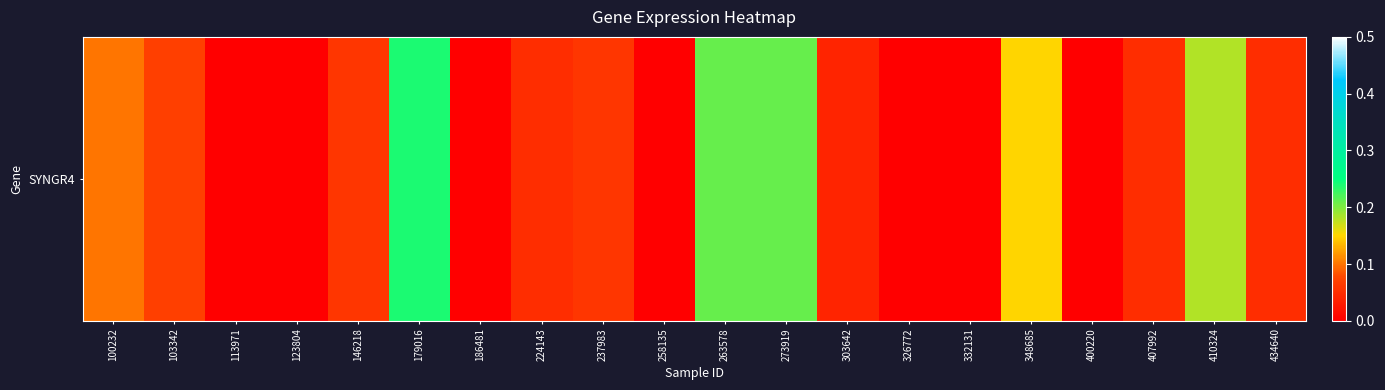

What is the sum of all values?

1.5